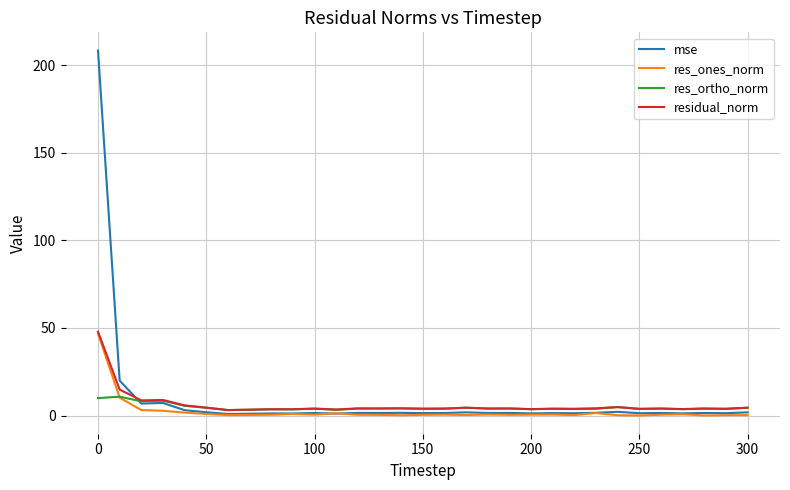

What are all the series names shown in the legend?

mse, res_ones_norm, res_ortho_norm, residual_norm